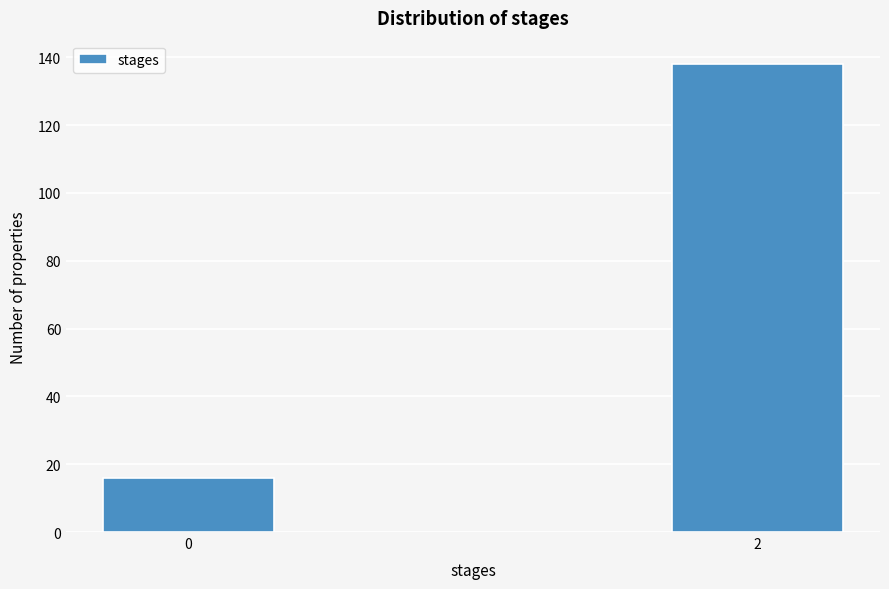

Reading left to right, list all the values displayed in this chart.

0=16	2=138